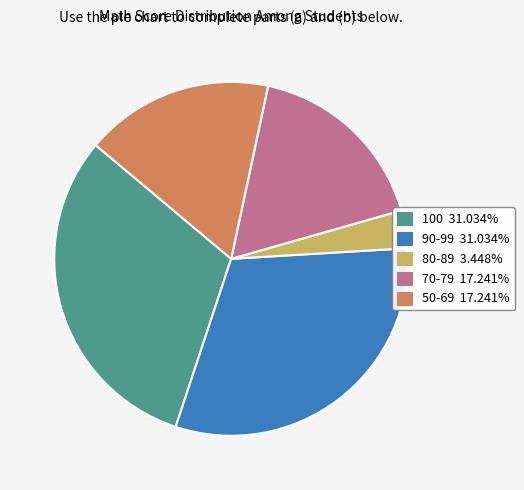

Combined, do 80-89 3.448% and 50-69 17.241% account for over 50%?

No